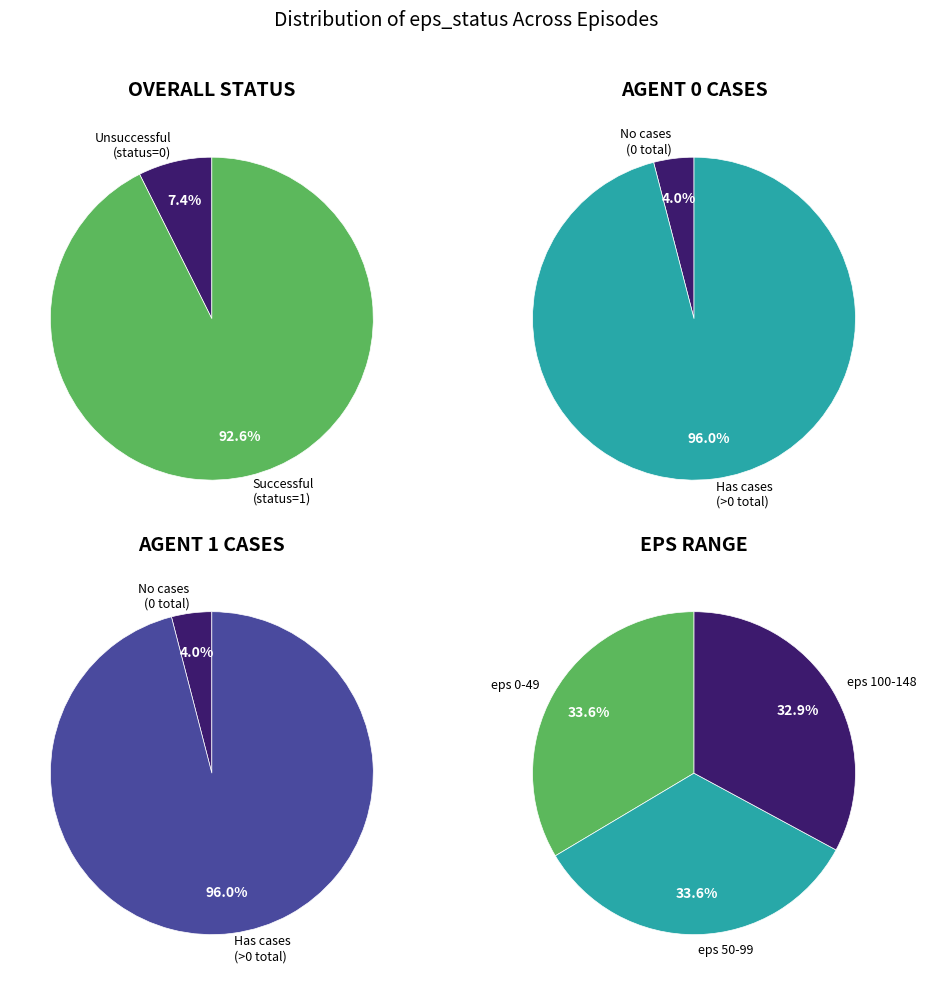

To the nearest percent, what is the combined percentage of eps_status_0 and eps_status_1?

100%